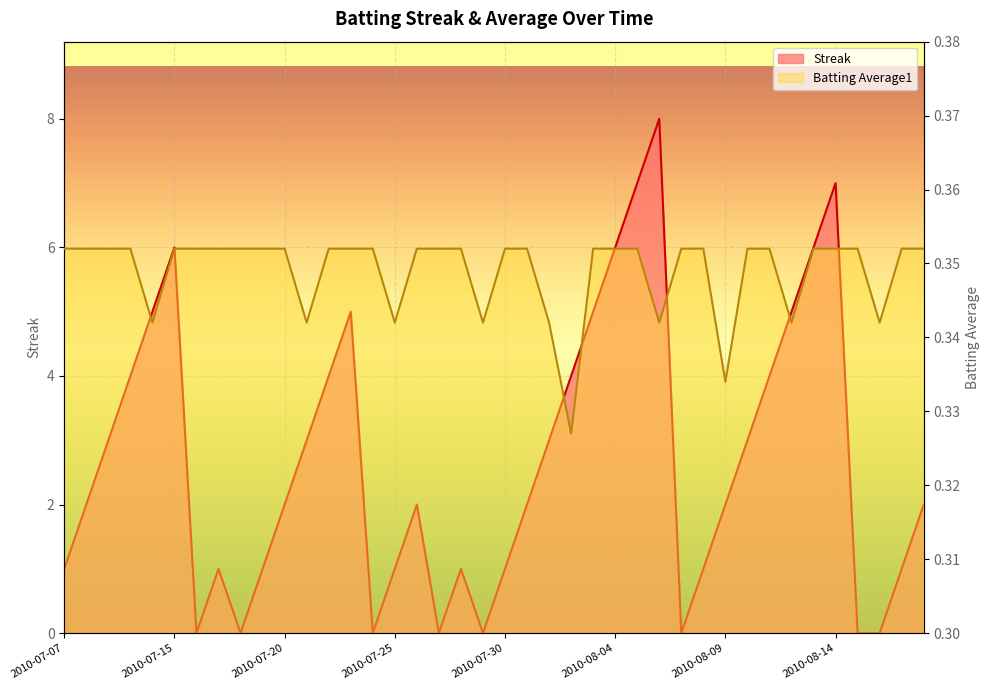

At which category is the sum across all series the highest?

2010-08-06